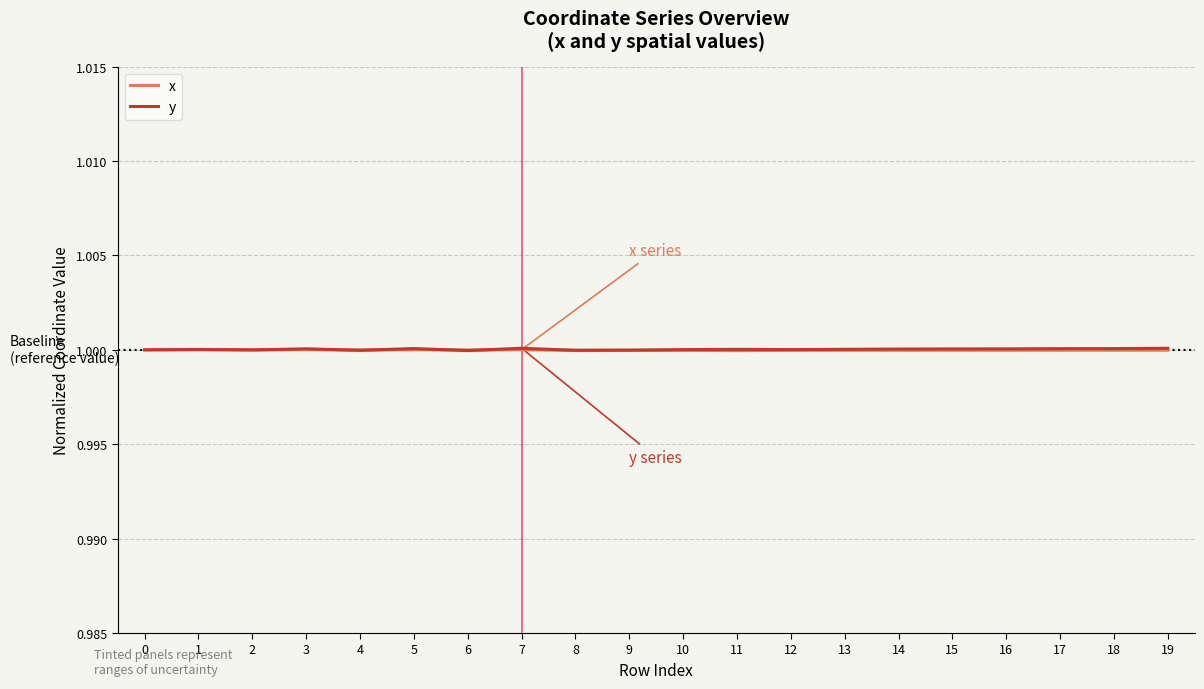

How many series are shown in this chart?

2